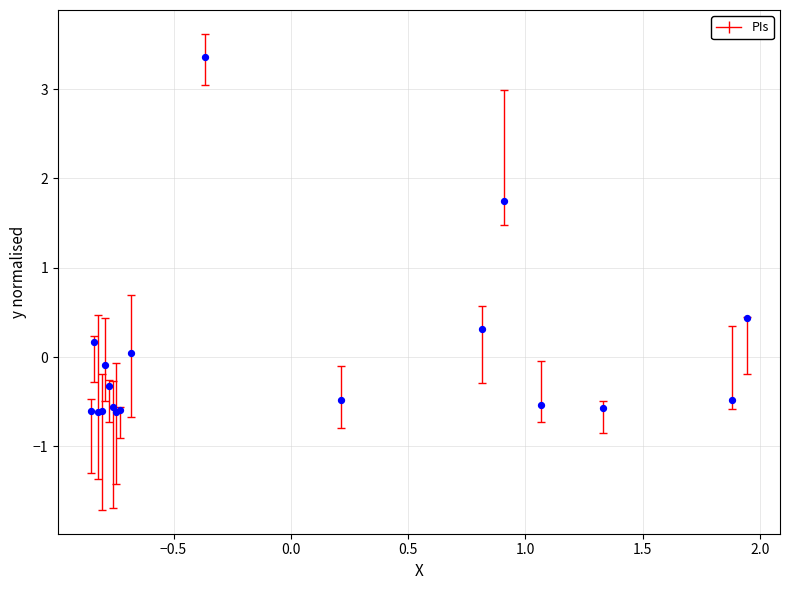

What Y value in the scatter plot is closest to 1?

0.4